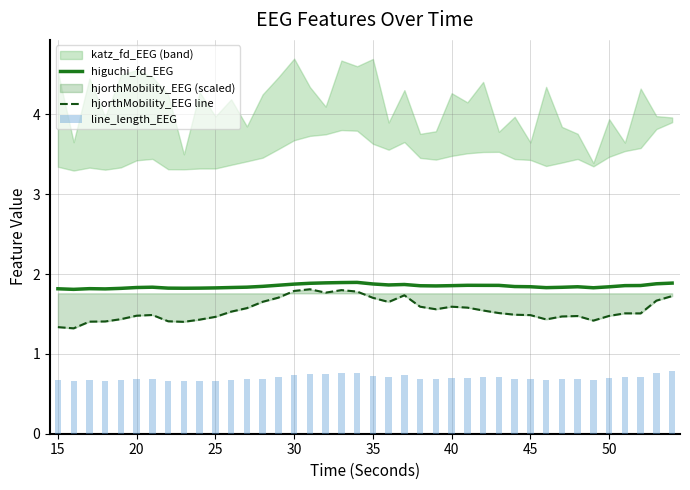

Reading left to right, list all the values displayed in this chart.

higuchi_fd_EEG: 1.8	1.8	1.8	1.8	1.8	1.8	1.8	1.8	1.8	1.8	1.8	1.8	1.8	1.8	1.9	1.9	1.9	1.9	1.9	1.9	1.9	1.9	1.9	1.9	1.9	1.9	1.9	1.9	1.9	1.8	1.8	1.8	1.8	1.8	1.8	1.8	1.9	1.9	1.9	1.9
hjorthMobility_EEG line: 1.3	1.3	1.4	1.4	1.4	1.5	1.5	1.4	1.4	1.4	1.5	1.5	1.6	1.7	1.7	1.8	1.8	1.8	1.8	1.8	1.7	1.7	1.7	1.6	1.6	1.6	1.6	1.5	1.5	1.5	1.5	1.4	1.5	1.5	1.4	1.5	1.5	1.5	1.7	1.7
line_length_EEG: 0.7	0.7	0.7	0.7	0.7	0.7	0.7	0.7	0.7	0.7	0.7	0.7	0.7	0.7	0.7	0.7	0.7	0.8	0.8	0.8	0.7	0.7	0.7	0.7	0.7	0.7	0.7	0.7	0.7	0.7	0.7	0.7	0.7	0.7	0.7	0.7	0.7	0.7	0.8	0.8